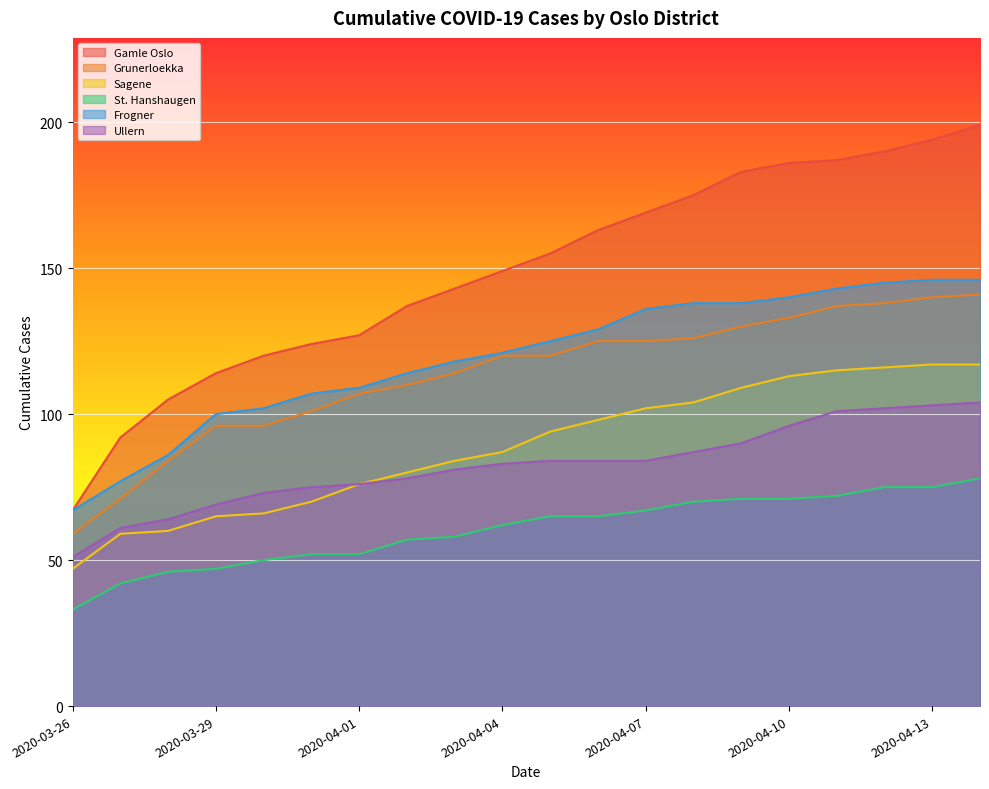

Which series has the widest spread of values?

Gamle Oslo